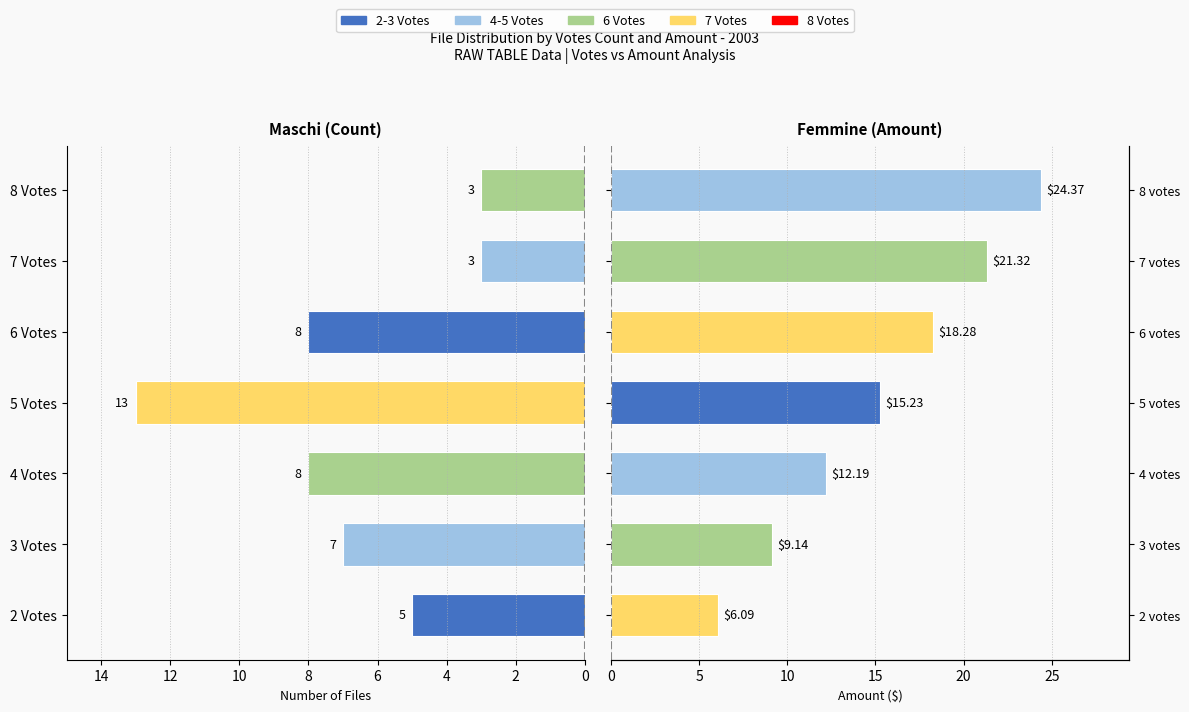

Which series has the largest total across all categories?

Amount ($)